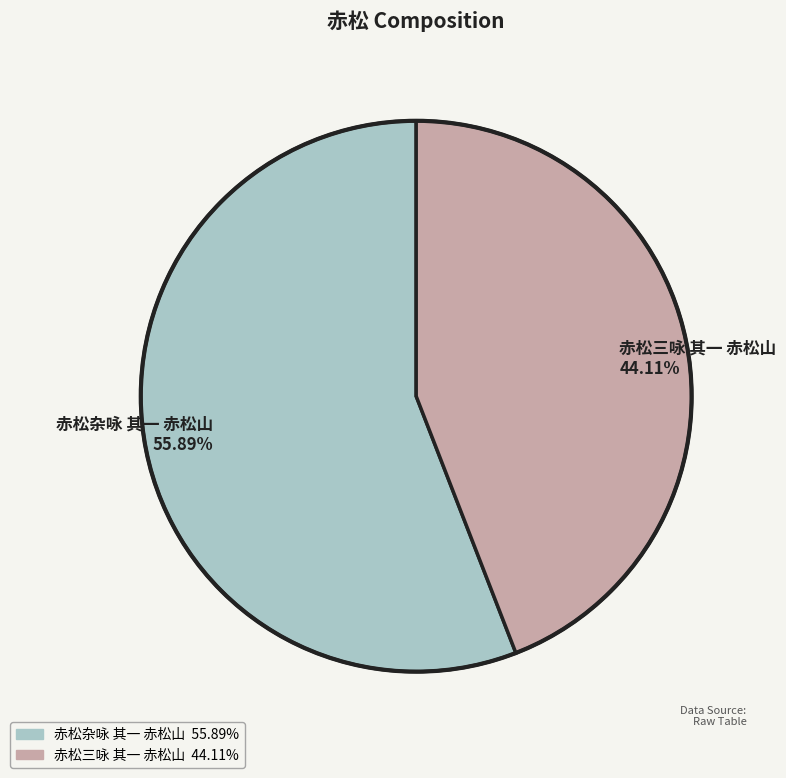

Does any single category account for the majority?

Yes